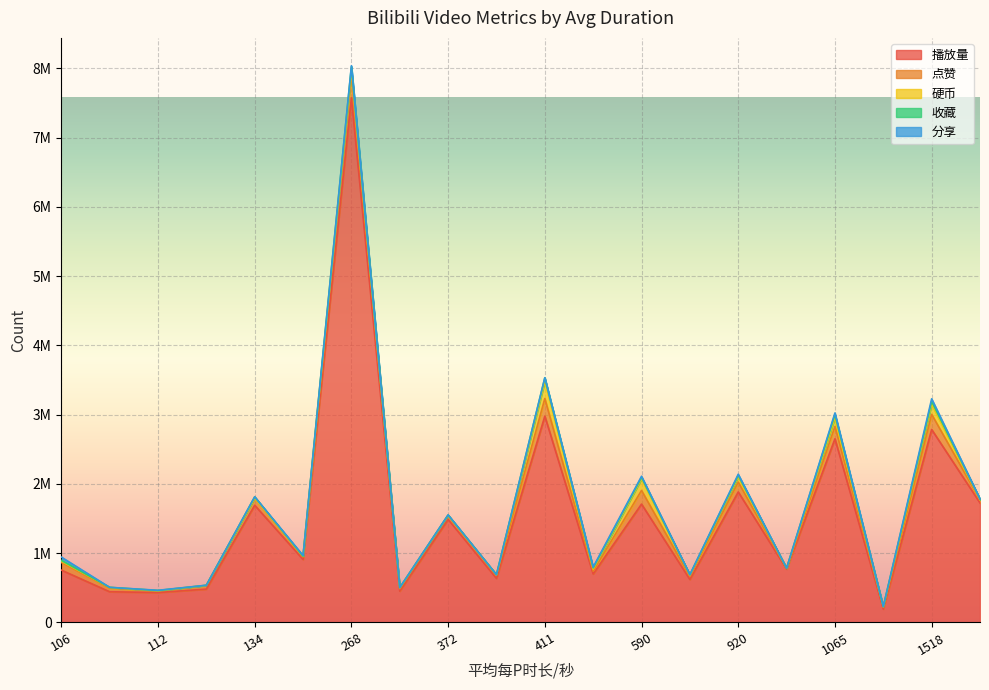

True or false: 硬币 and 播放量 cross at least once.

False